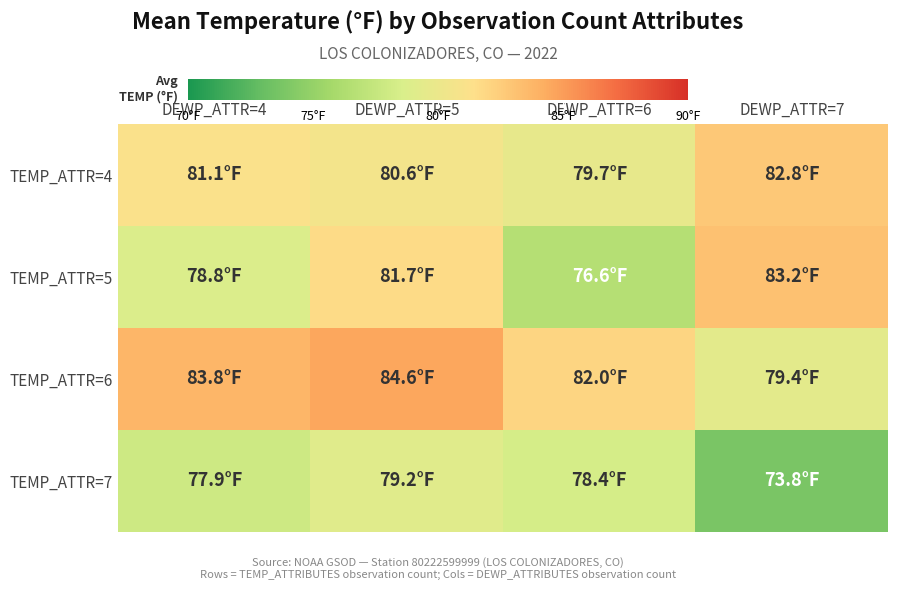

Reading left to right, what are all the values shown in this chart?

TEMP_ATTR=4: DEWP_ATTR=4=81.1	DEWP_ATTR=5=80.6	DEWP_ATTR=6=79.7	DEWP_ATTR=7=82.8
TEMP_ATTR=5: DEWP_ATTR=4=78.8	DEWP_ATTR=5=81.7	DEWP_ATTR=6=76.6	DEWP_ATTR=7=83.2
TEMP_ATTR=6: DEWP_ATTR=4=83.8	DEWP_ATTR=5=84.6	DEWP_ATTR=6=82.0	DEWP_ATTR=7=79.4
TEMP_ATTR=7: DEWP_ATTR=4=77.9	DEWP_ATTR=5=79.2	DEWP_ATTR=6=78.4	DEWP_ATTR=7=73.8